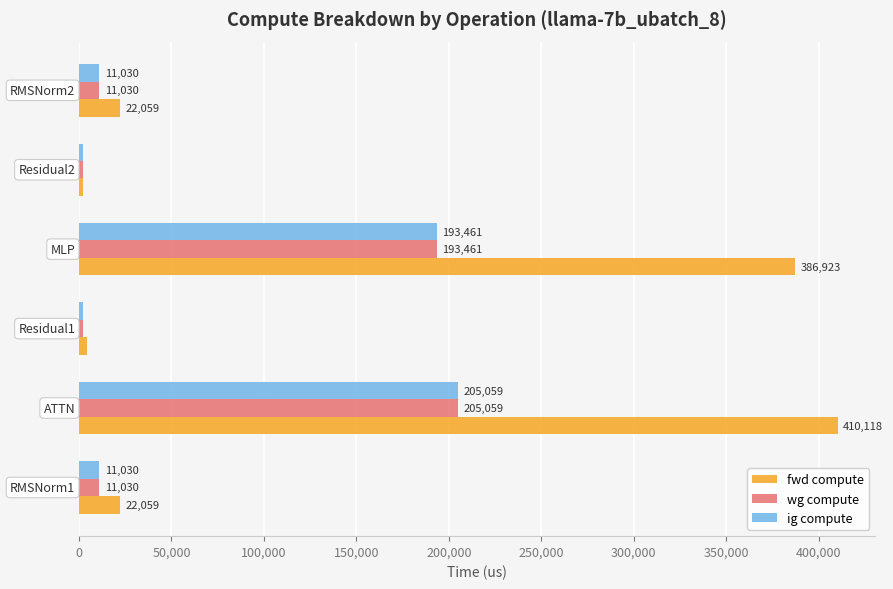

Which series has the largest range (max minus min)?

fwd compute